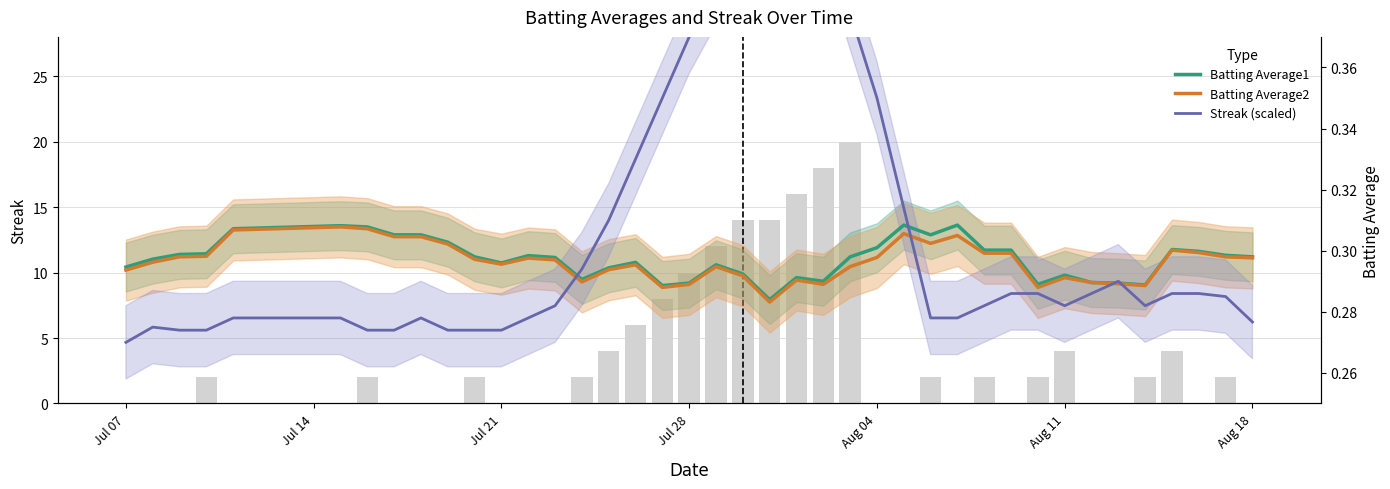

How many series are shown in this chart?

3